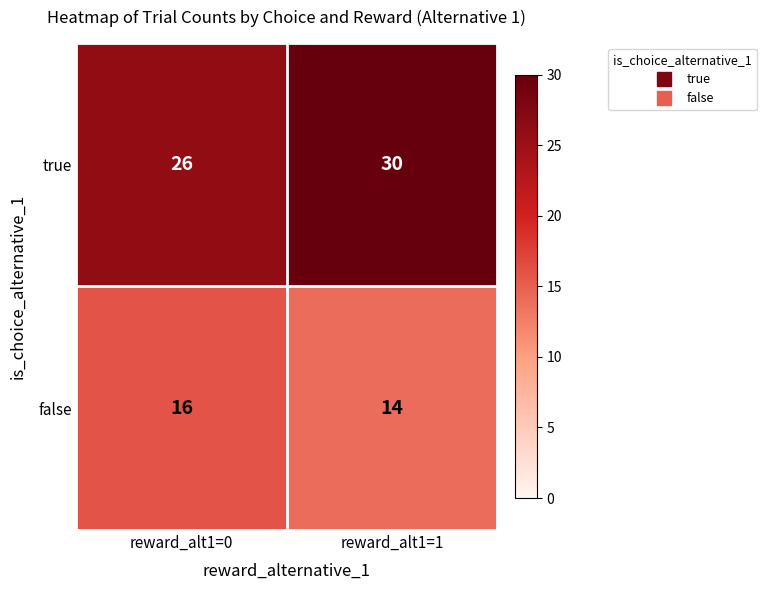

List the series in order of their peak value, highest first.

true, false